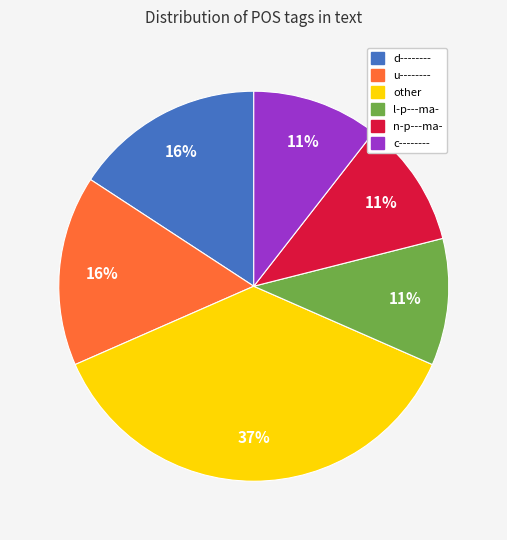

Which category has the biggest portion of the pie?

other